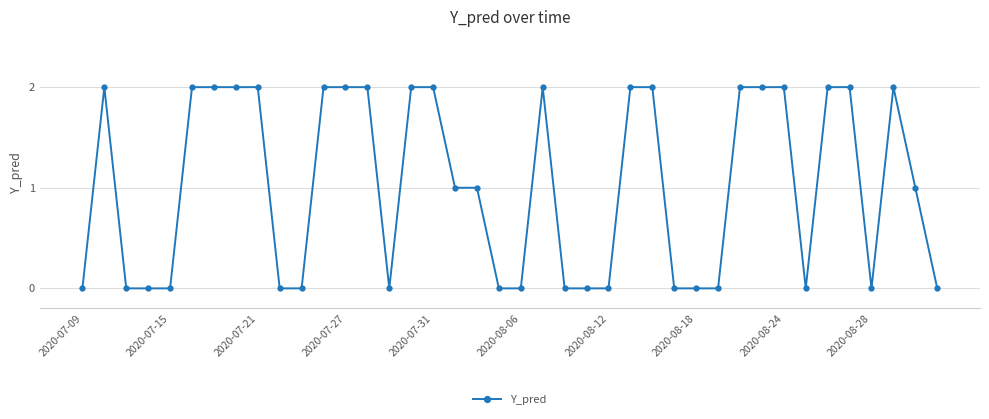

Reading left to right, list all the values displayed in this chart.

0	2	0	0	0	2	2	2	2	0	0	2	2	2	0	2	2	1	1	0	0	2	0	0	0	2	2	0	0	0	2	2	2	0	2	2	0	2	1	0